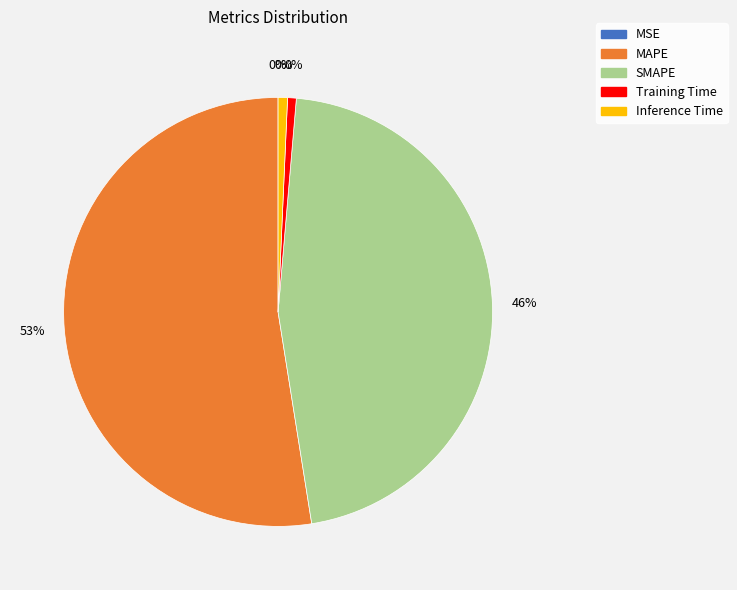

To the nearest percent, what percentage of the pie is MAPE?

53%